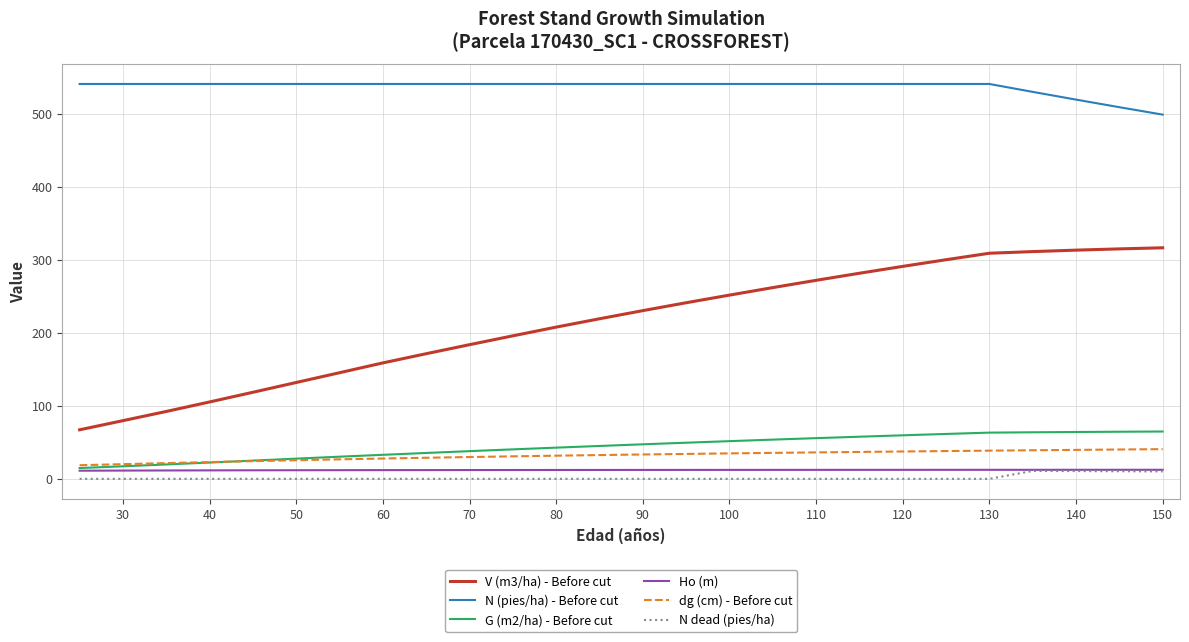

What is the maximum value for V (m3/ha) - Before cut?

316.6